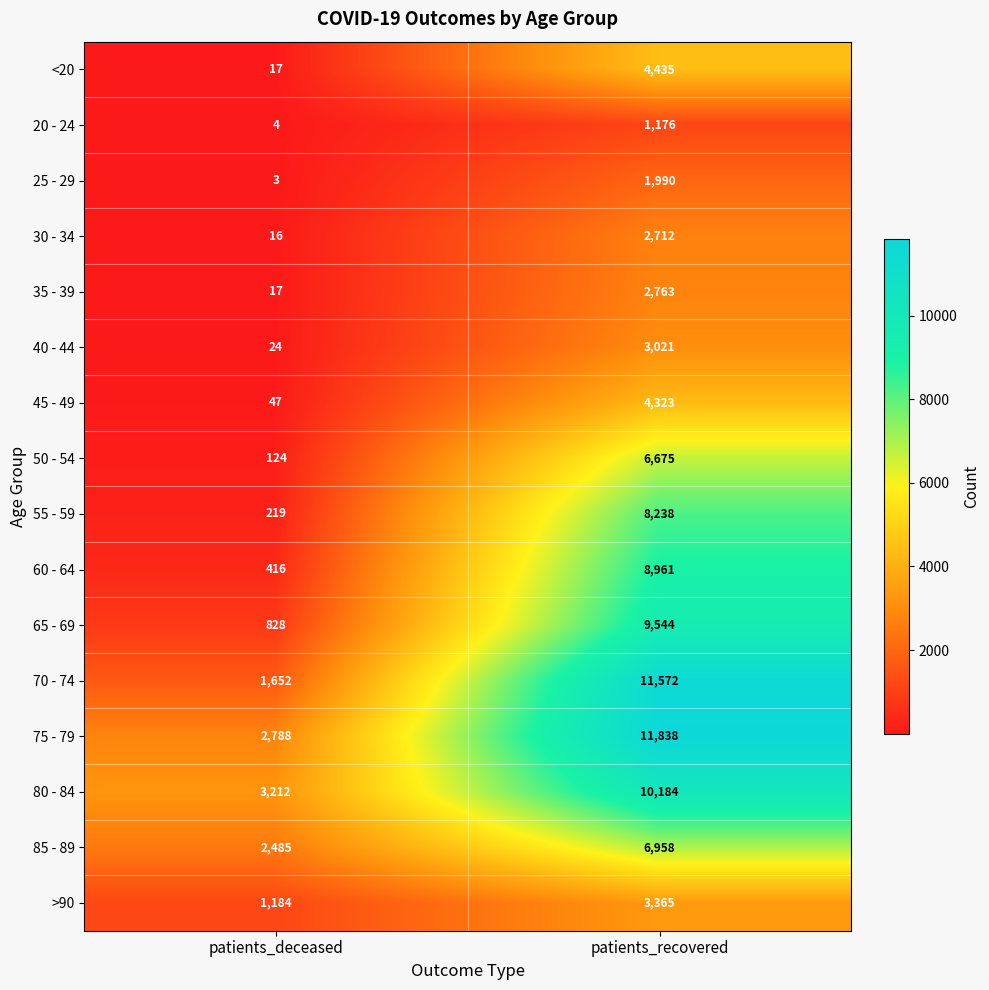

At which label is 25 - 29 closest to 996?

patients_deceased